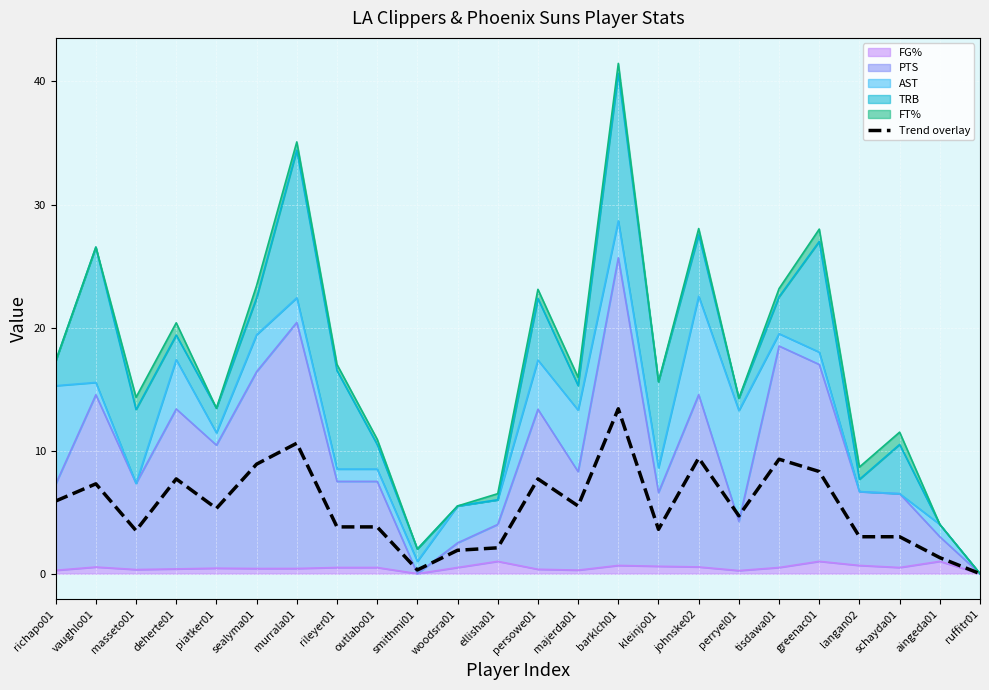

True or false: the data shows 12.1 at greenac01.

False